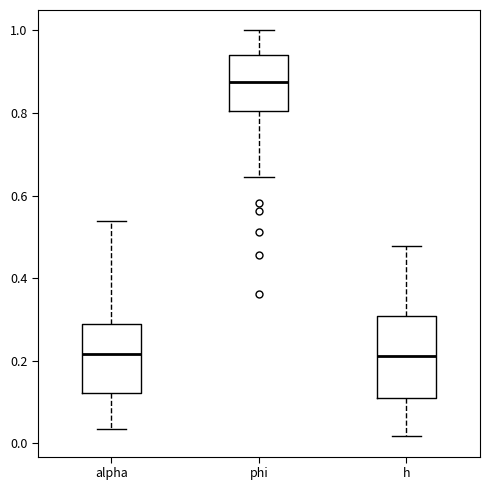

Reading left to right, transcribe this box plot: for each box, give where its median line is, the range the box spans, and where its two whiskers end, as read against the y-axis. The values are not printed on the chart, so give them approximately, as read against the axis.

alpha: median 0.22, box 0.12 to 0.28, whiskers 0.04 to 0.54
phi: median 0.88, box 0.80 to 0.94, whiskers 0.64 to 1.00
h: median 0.22, box 0.12 to 0.30, whiskers 0.02 to 0.48